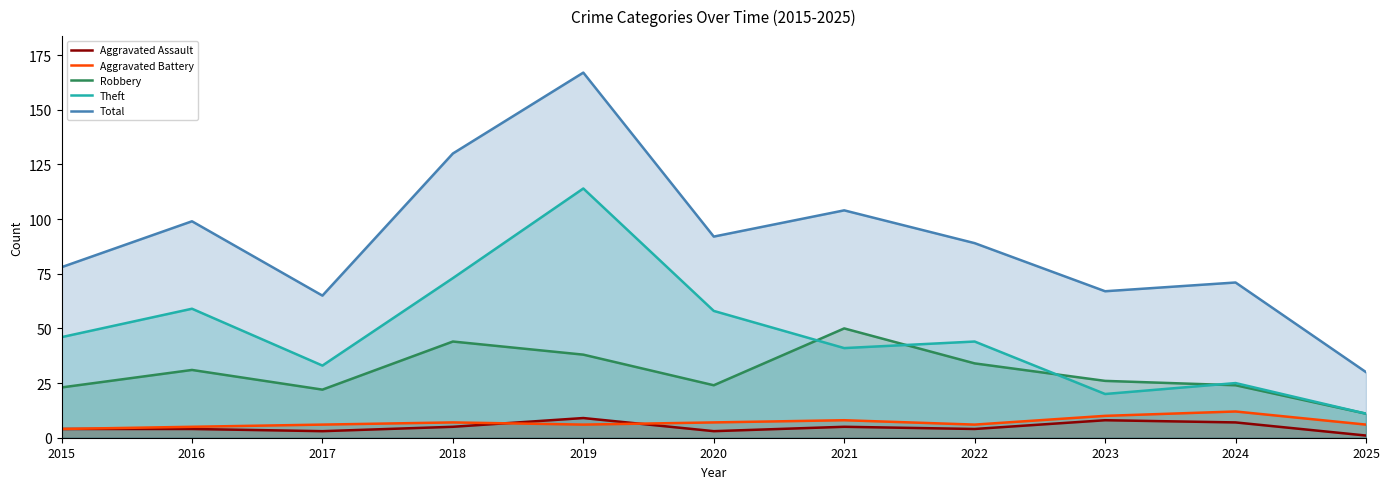

How many data points in Aggravated Assault are above 4?

5